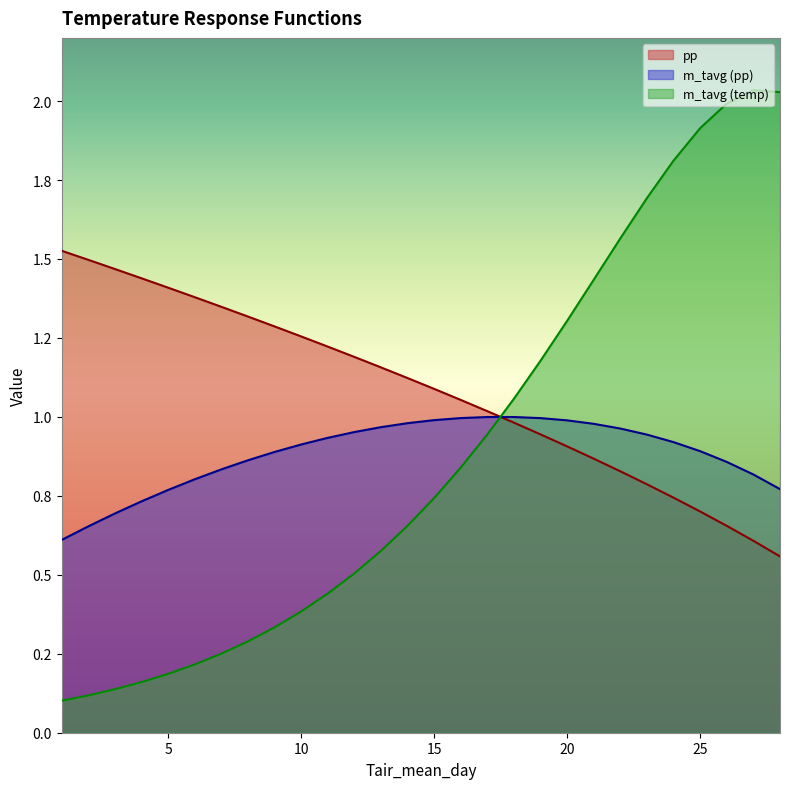

What is the average value of the m_tavg_pp series?

0.9